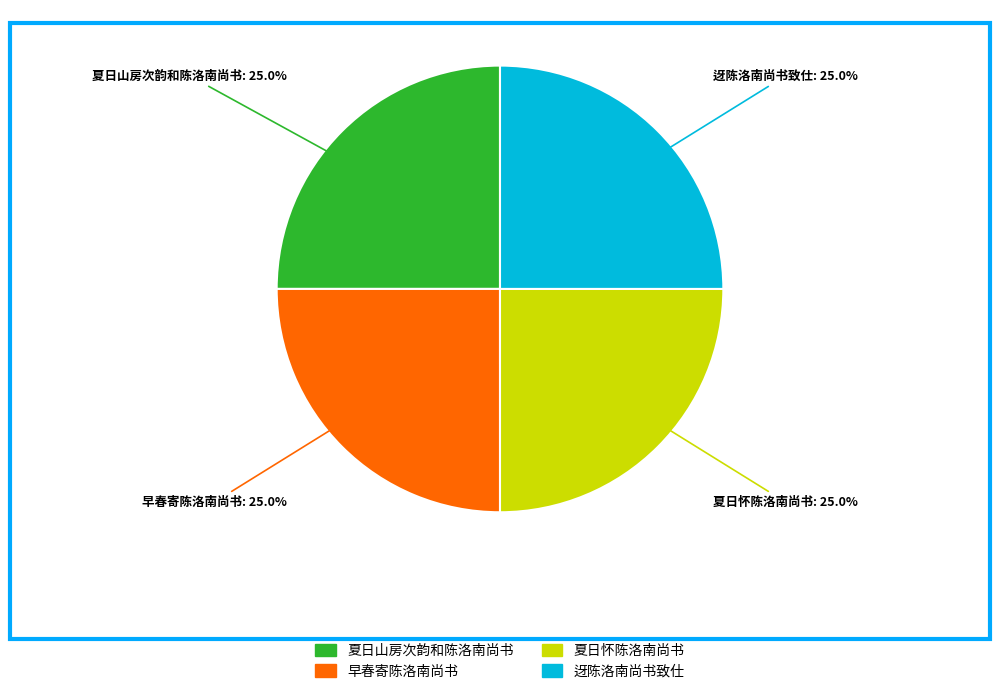

Is 迓陈洛南尚书致仕 the majority of the pie?

No